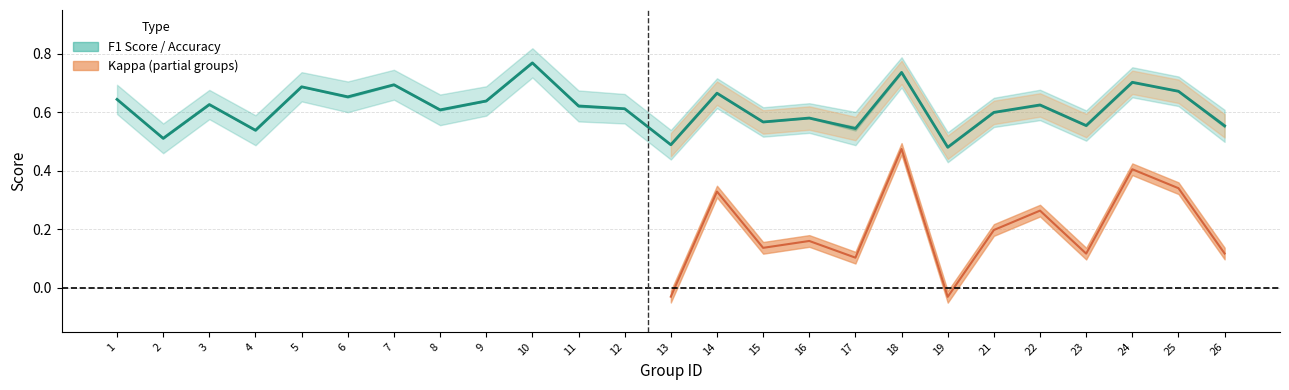

At how many categories does at least one series exceed 0?

25